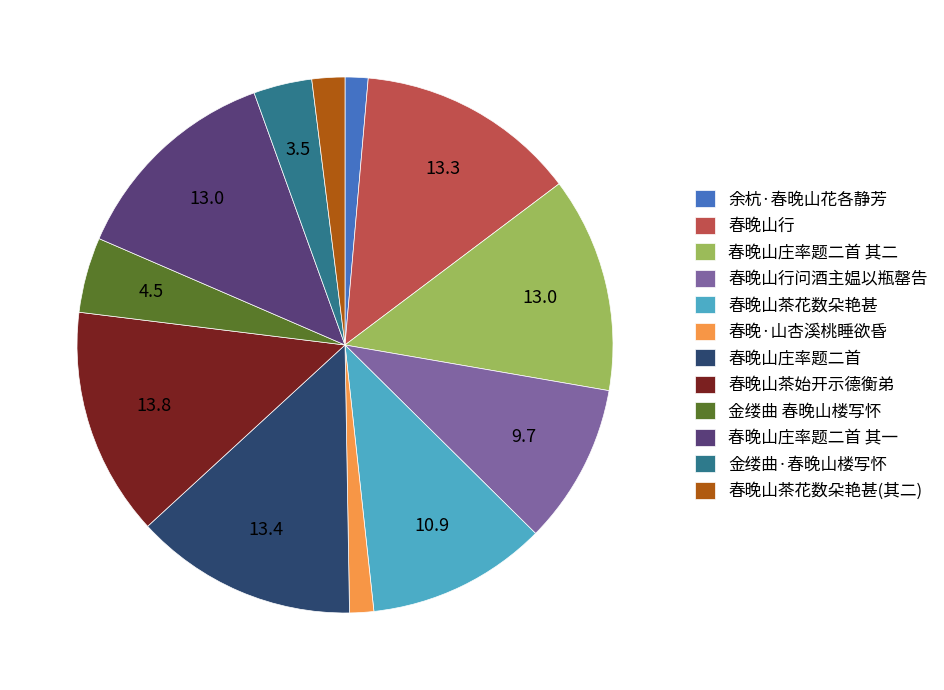

How many segments does this pie chart have?

12